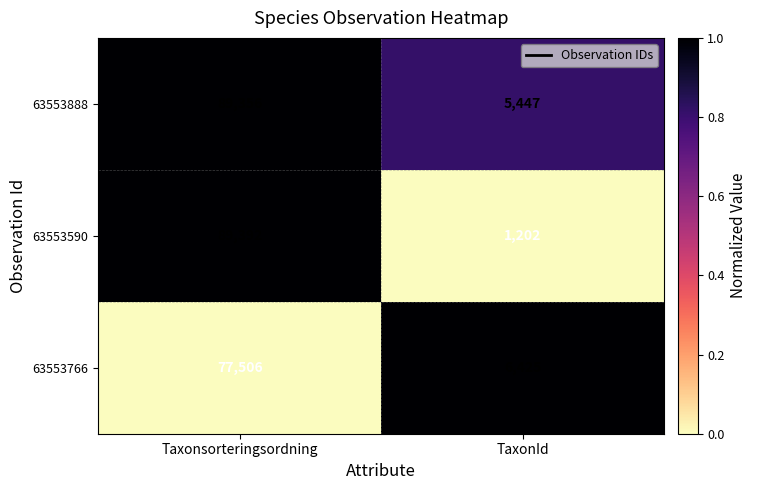

What is the difference between the highest and lowest values at TaxonId?

5223